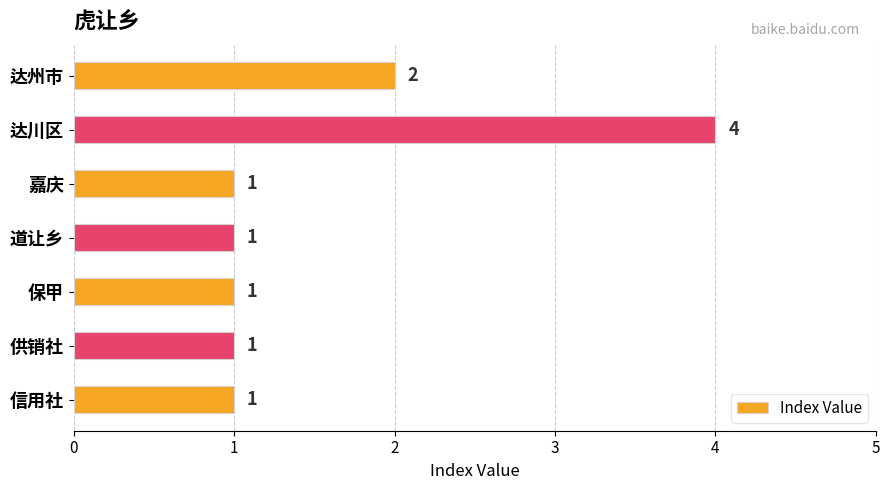

What is the smallest value displayed?

1